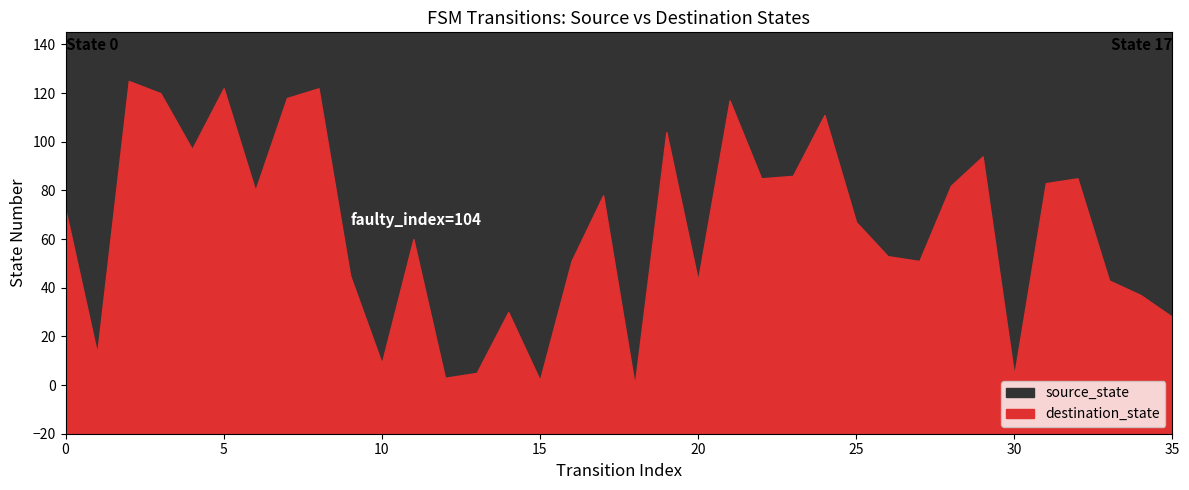

What is the value of the destination_state point at the 33rd from the left?

85